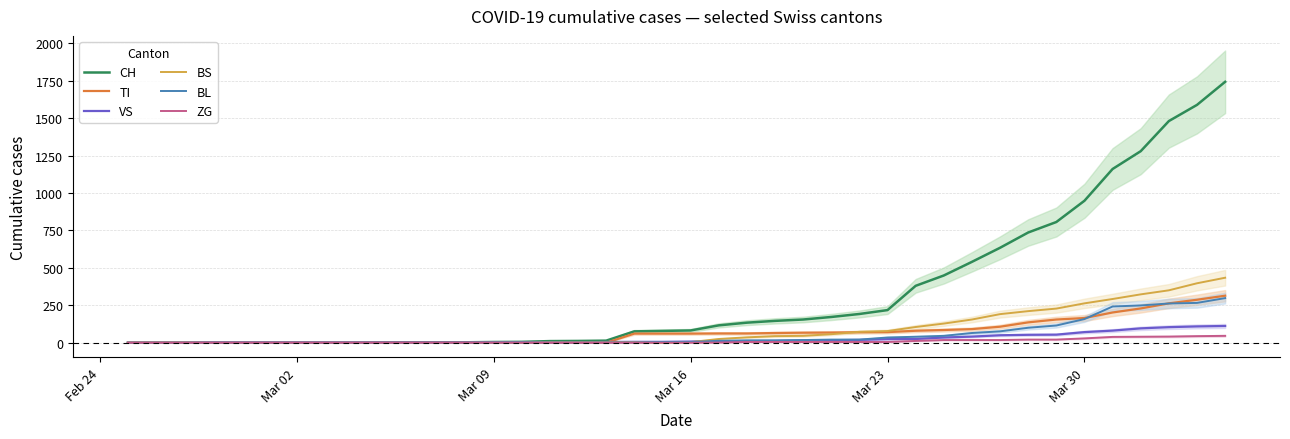

Count the number of data series in this chart.

6